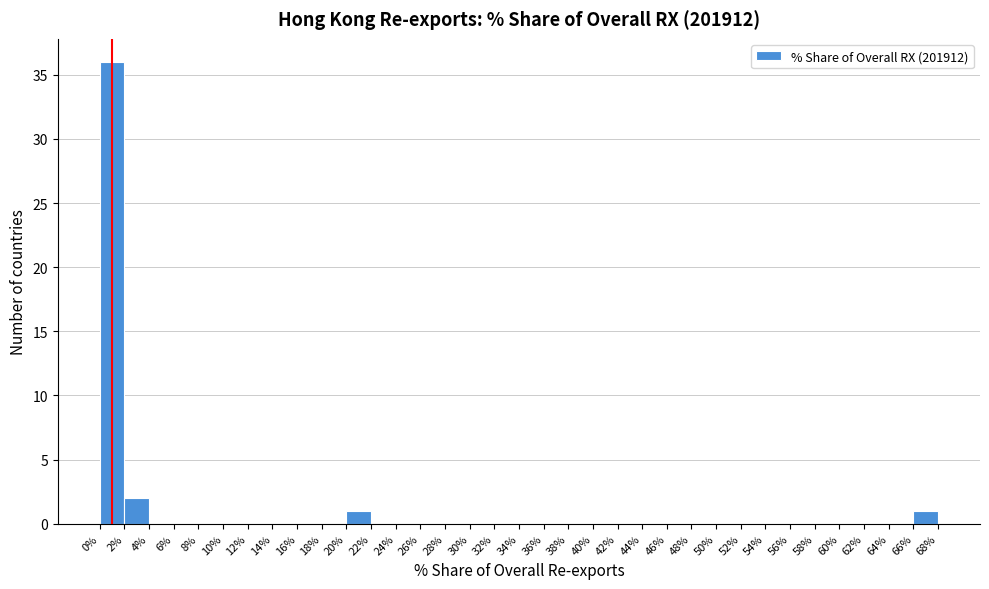

Reading left to right, list every bar in this chart as the range it spans on the x-axis followed by its height. The values are not printed on the chart, so give them approximately, as read against the axis.

0% to 2%: 36
2% to 4%: 2
4% to 6%: 0
6% to 8%: 0
8% to 10%: 0
10% to 12%: 0
12% to 14%: 0
14% to 16%: 0
16% to 18%: 0
18% to 20%: 0
20% to 22%: 1
22% to 24%: 0
24% to 26%: 0
26% to 28%: 0
28% to 30%: 0
30% to 32%: 0
32% to 34%: 0
34% to 36%: 0
36% to 38%: 0
38% to 40%: 0
40% to 42%: 0
42% to 44%: 0
44% to 46%: 0
46% to 48%: 0
48% to 50%: 0
50% to 52%: 0
52% to 54%: 0
54% to 56%: 0
56% to 58%: 0
58% to 60%: 0
60% to 62%: 0
62% to 64%: 0
64% to 66%: 0
66% to 68%: 1